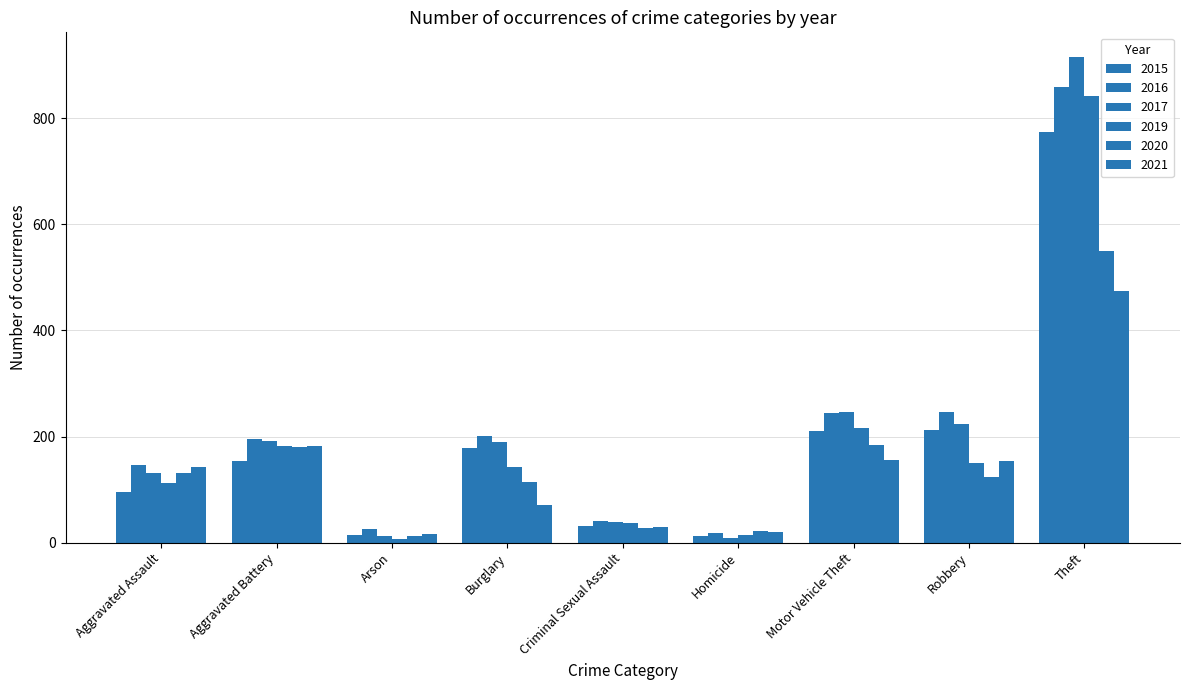

Where does the 2016 series first go above 196?

Burglary